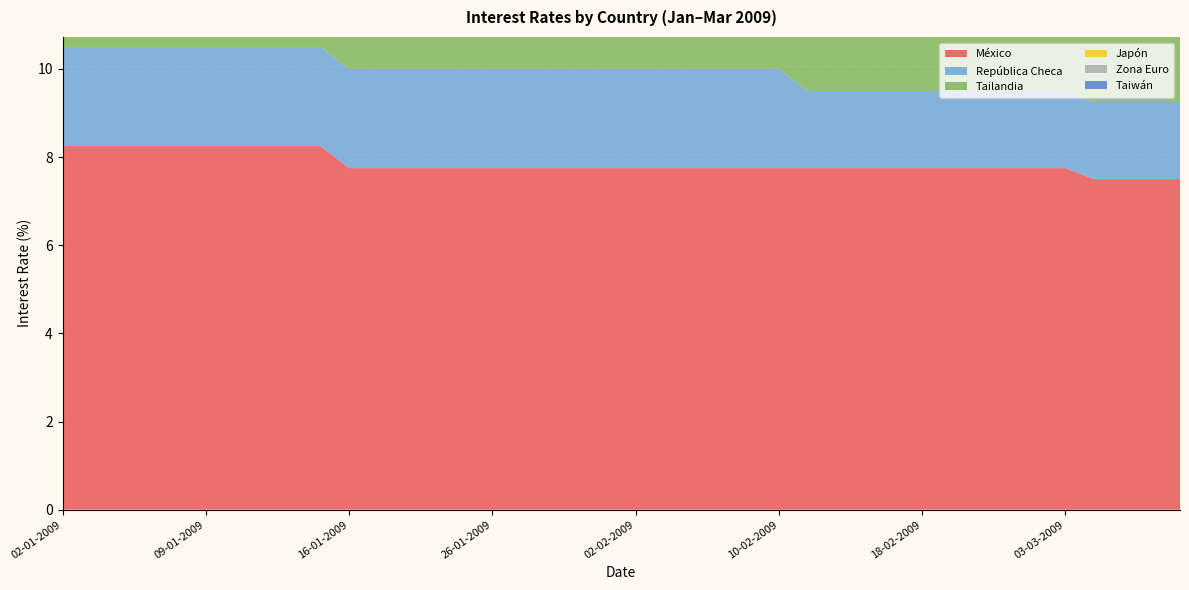

Reading left to right, list all the values displayed in this chart.

México: 8.2	8.2	8.2	8.2	8.2	8.2	8.2	8.2	8.2	8.2	7.8	7.8	7.8	7.8	7.8	7.8	7.8	7.8	7.8	7.8	7.8	7.8	7.8	7.8	7.8	7.8	7.8	7.8	7.8	7.8	7.8	7.8	7.8	7.8	7.8	7.8	7.5	7.5	7.5	7.5
República Checa: 2.2	2.2	2.2	2.2	2.2	2.2	2.2	2.2	2.2	2.2	2.2	2.2	2.2	2.2	2.2	2.2	2.2	2.2	2.2	2.2	2.2	2.2	2.2	2.2	2.2	2.2	1.8	1.8	1.8	1.8	1.8	1.8	1.8	1.8	1.8	1.8	1.8	1.8	1.8	1.8
Tailandia: 2.8	2.8	2.8	2.8	2.8	2.8	2.8	2.8	2.8	2.0	2.0	2.0	2.0	2.0	2.0	2.0	2.0	2.0	2.0	2.0	2.0	2.0	2.0	2.0	2.0	2.0	2.0	2.0	2.0	2.0	2.0	2.0	2.0	2.0	2.0	2.0	2.0	2.0	2.0	1.5
Japón: 0.1	0.1	0.1	0.1	0.1	0.1	0.1	0.1	0.1	0.1	0.1	0.1	0.1	0.1	0.1	0.1	0.1	0.1	0.1	0.1	0.1	0.1	0.1	0.1	0.1	0.1	0.1	0.1	0.1	0.1	0.1	0.1	0.1	0.1	0.1	0.1	0.1	0.1	0.1	0.1
Zona Euro: 2.0	2.0	2.0	2.0	2.0	2.0	2.0	2.0	2.0	2.0	1.0	1.0	1.0	1.0	1.0	1.0	1.0	1.0	1.0	1.0	1.0	1.0	1.0	1.0	1.0	1.0	1.0	1.0	1.0	1.0	1.0	1.0	1.0	1.0	1.0	1.0	1.0	1.0	1.0	1.0
Taiwán: 2.0	2.0	2.0	1.5	1.5	1.5	1.5	1.5	1.5	1.5	1.5	1.5	1.5	1.5	1.5	1.5	1.5	1.5	1.5	1.5	1.5	1.5	1.5	1.5	1.5	1.5	1.5	1.5	1.5	1.5	1.5	1.5	1.5	1.5	1.2	1.2	1.2	1.2	1.2	1.2